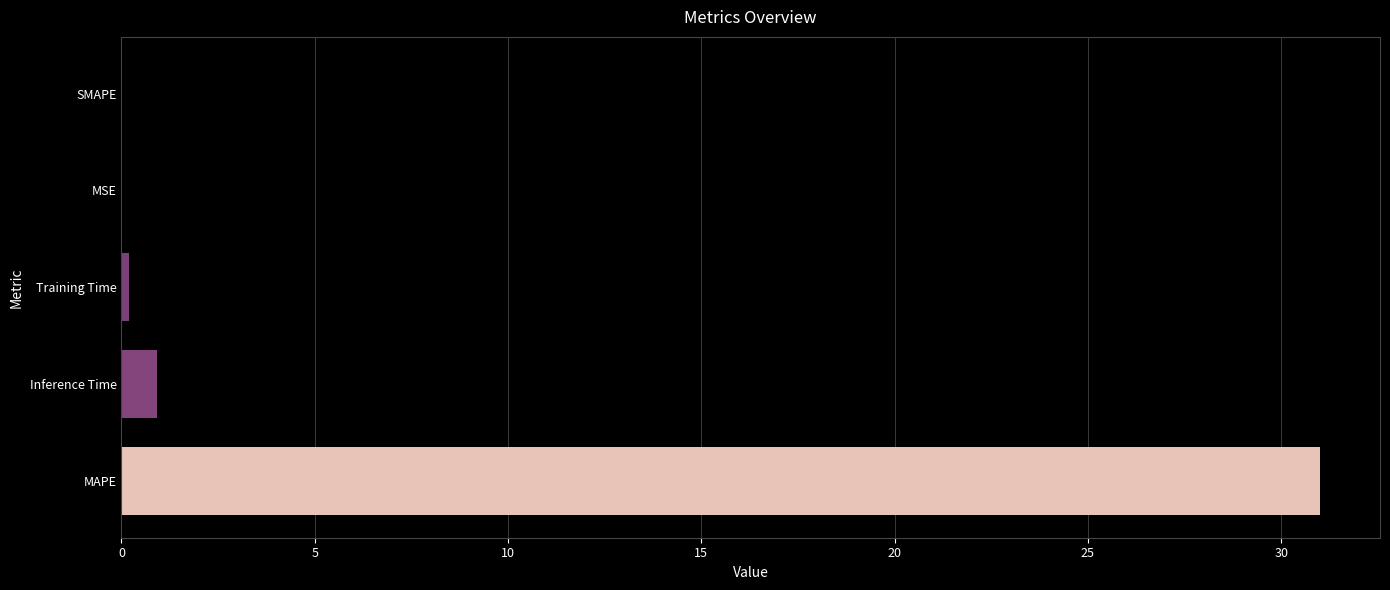

Is it true that the value at SMAPE is 0.0?

True